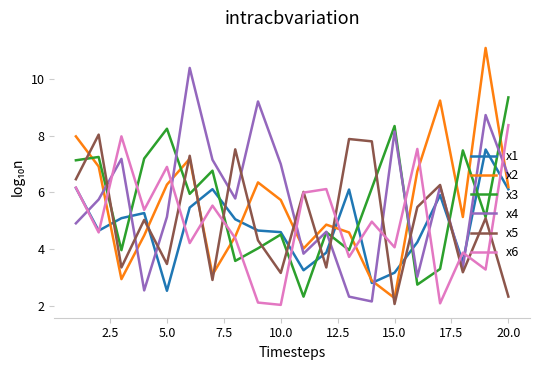

Which series has the widest spread of values?

x2